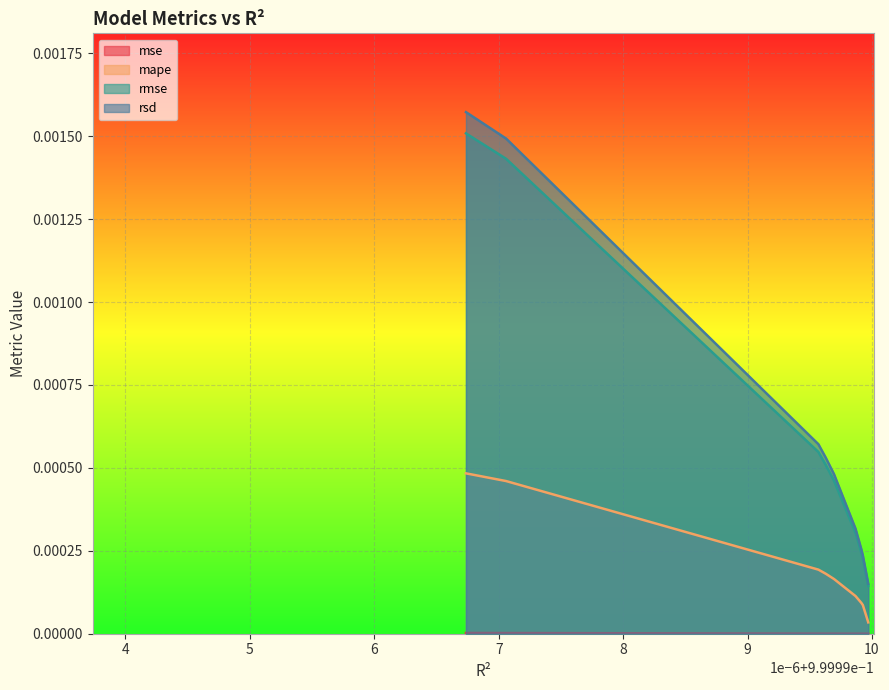

The mse series shows 0.0 at model_5_28_8. True or false?

False